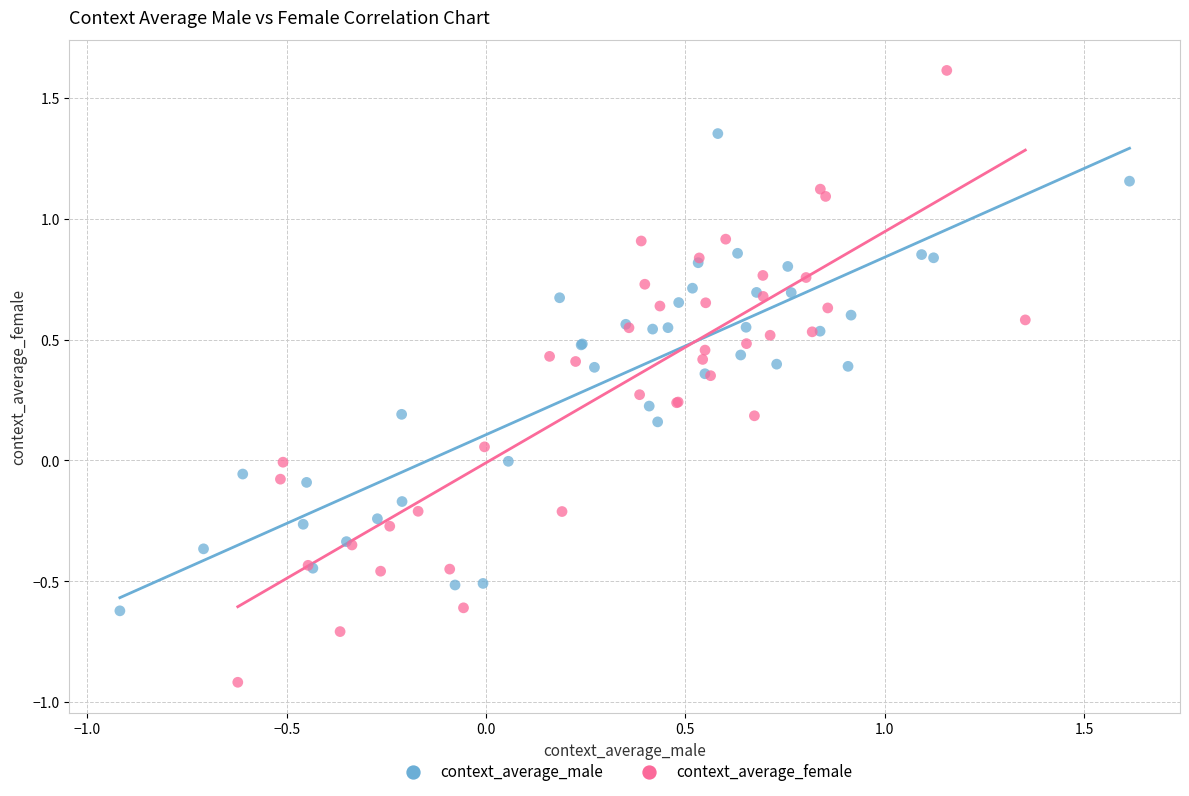

Which series contains the lowest Y value?

context_average_female